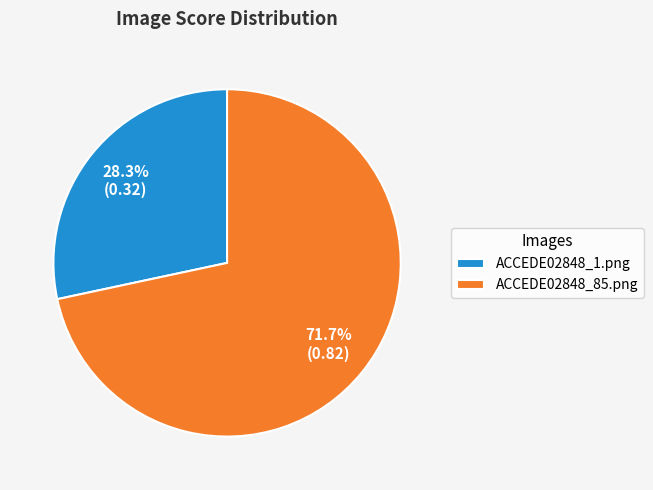

How many segments does this pie chart have?

2